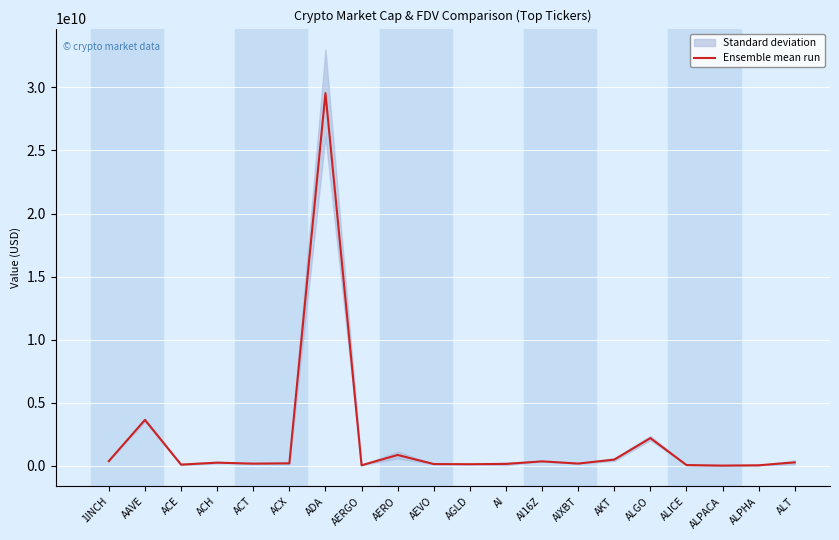

Rank the categories by value from lowest to highest.

ALPACA, ALPHA, AERGO, ALICE, ACE, AGLD, AEVO, AI, ACT, AIXBT, ACX, ACH, ALT, AI16Z, 1INCH, AKT, AERO, ALGO, AAVE, ADA